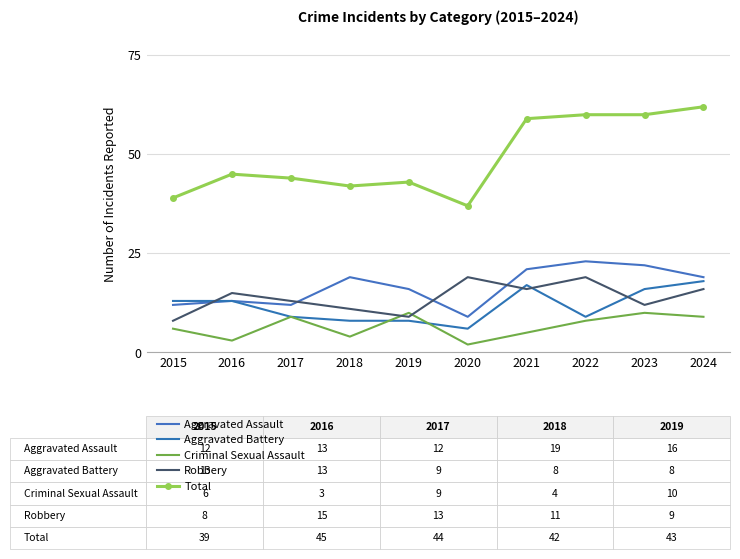

How many interior local valleys does the Robbery series have?

3